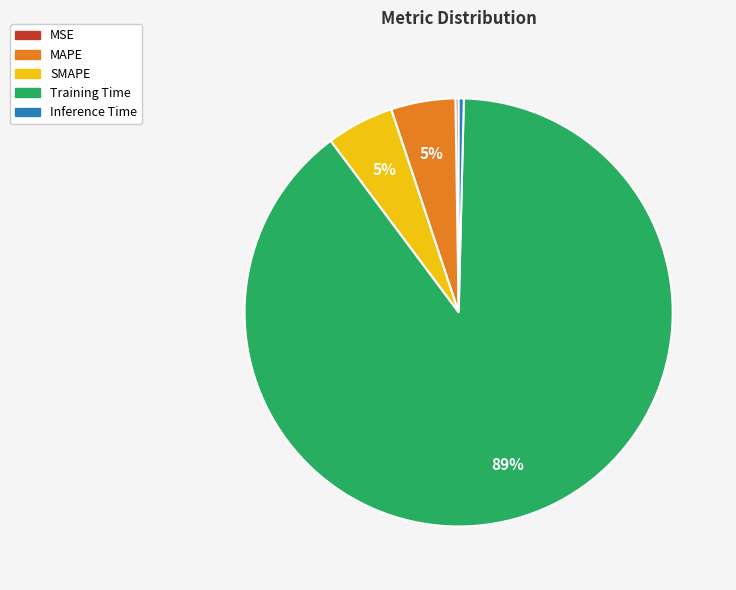

To the nearest percent, what portion does MAPE represent?

5%